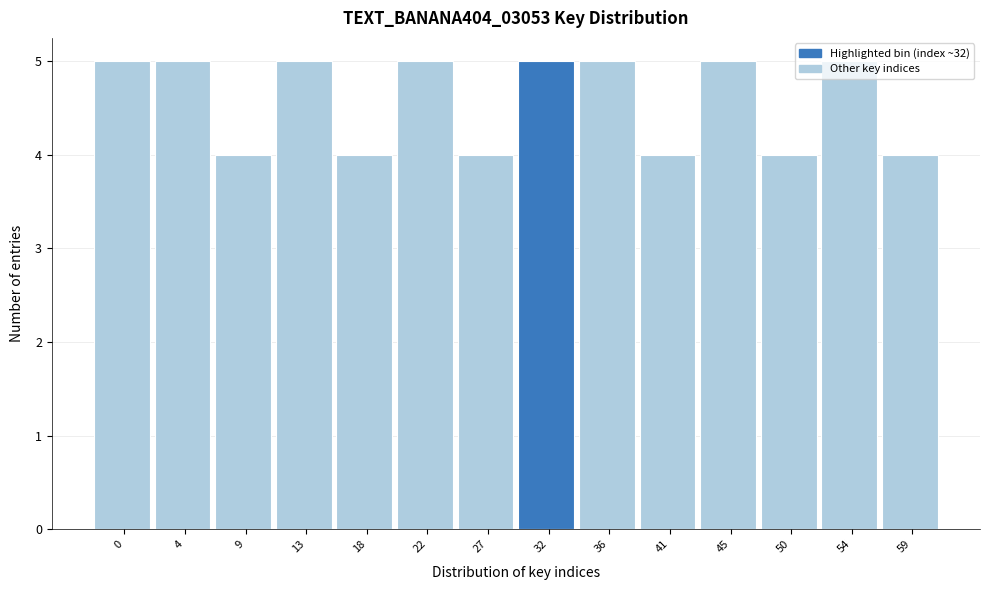

What is the sum of all values?

64